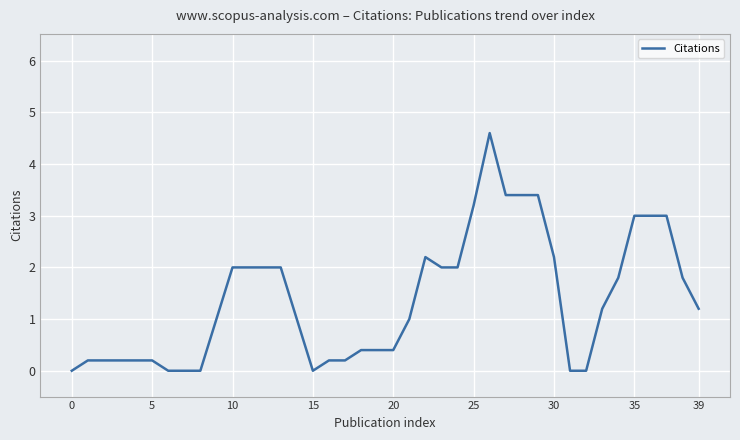

What is the difference between the maximum and minimum values?

4.6